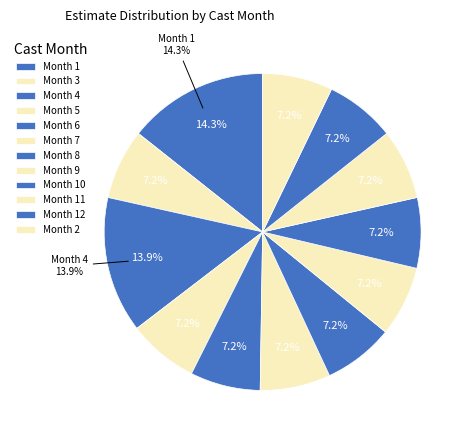

To the nearest percent, what portion does 10 represent?

7%